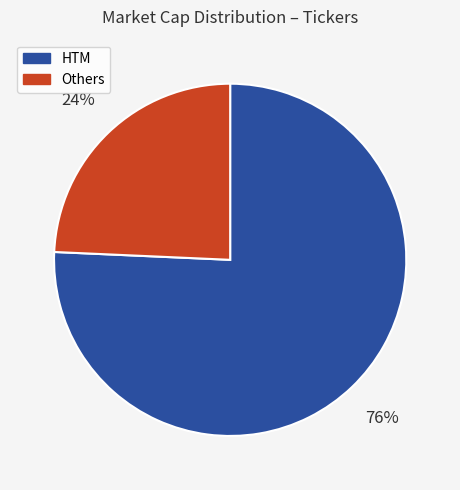

Combined, do HTM and Others account for over 50%?

Yes